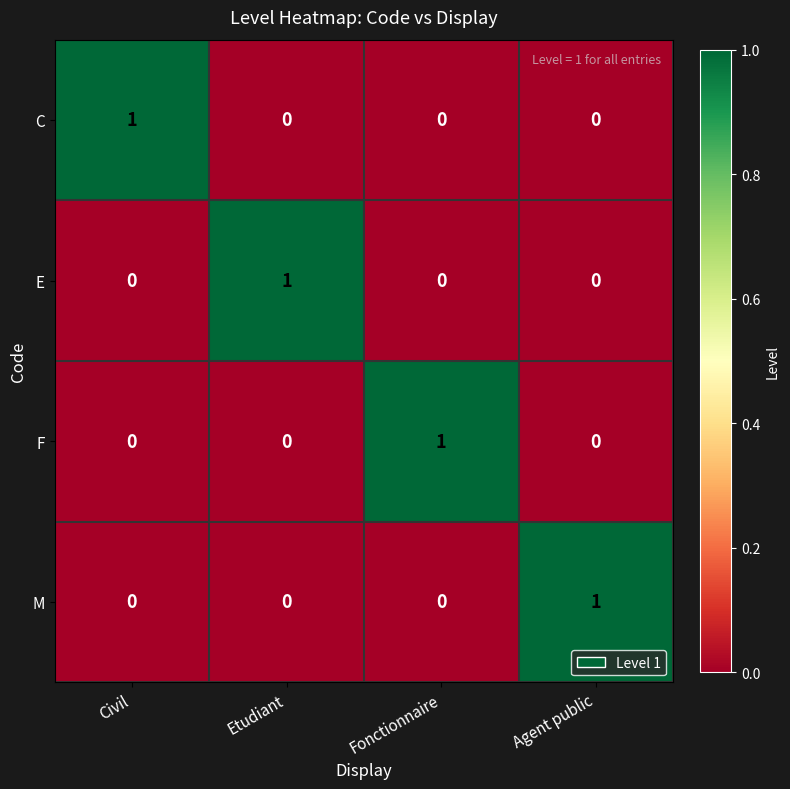

True or false: F has a value of 0 at Etudiant.

True